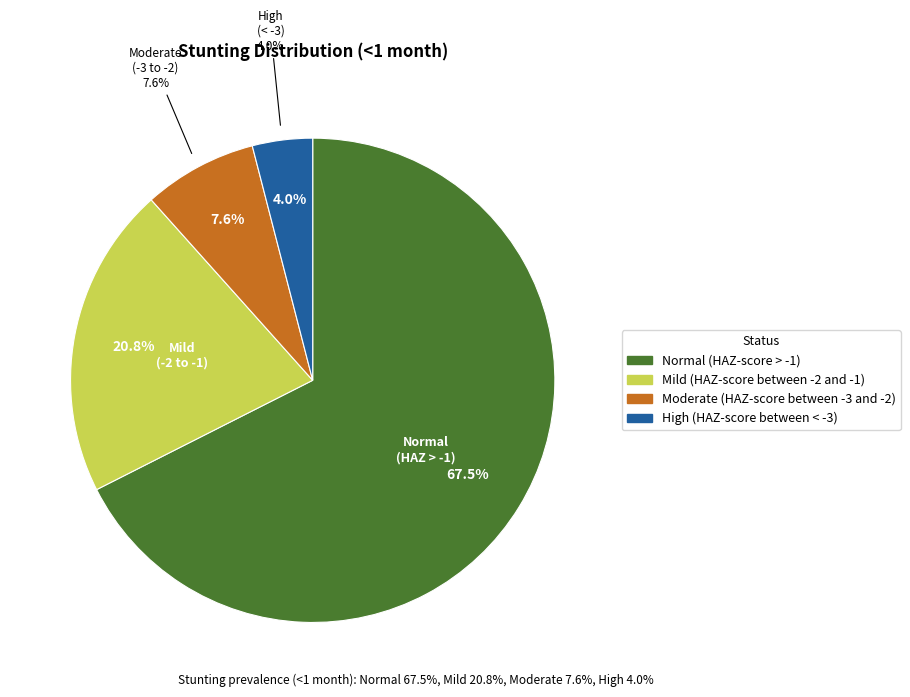

Which slice is the largest?

Normal (HAZ-score > -1)